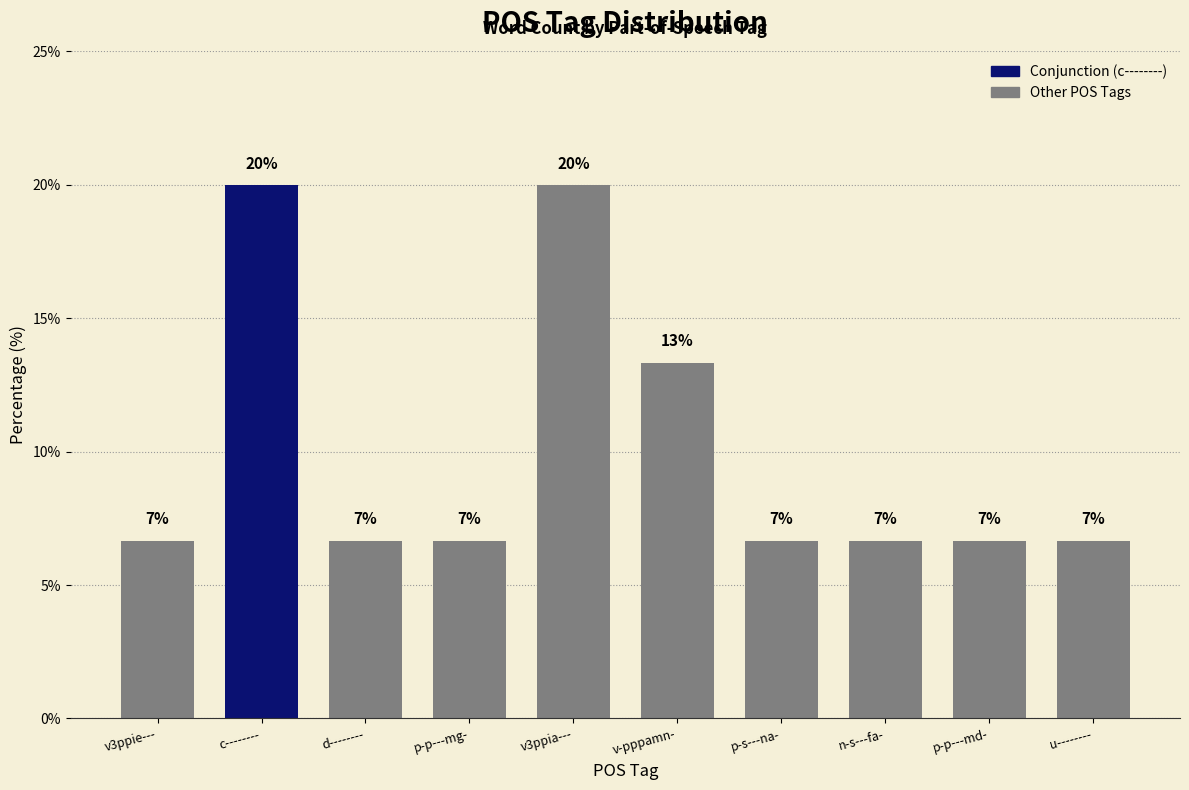

What is the ratio of the value at d-------- to the value at u--------?

1.0